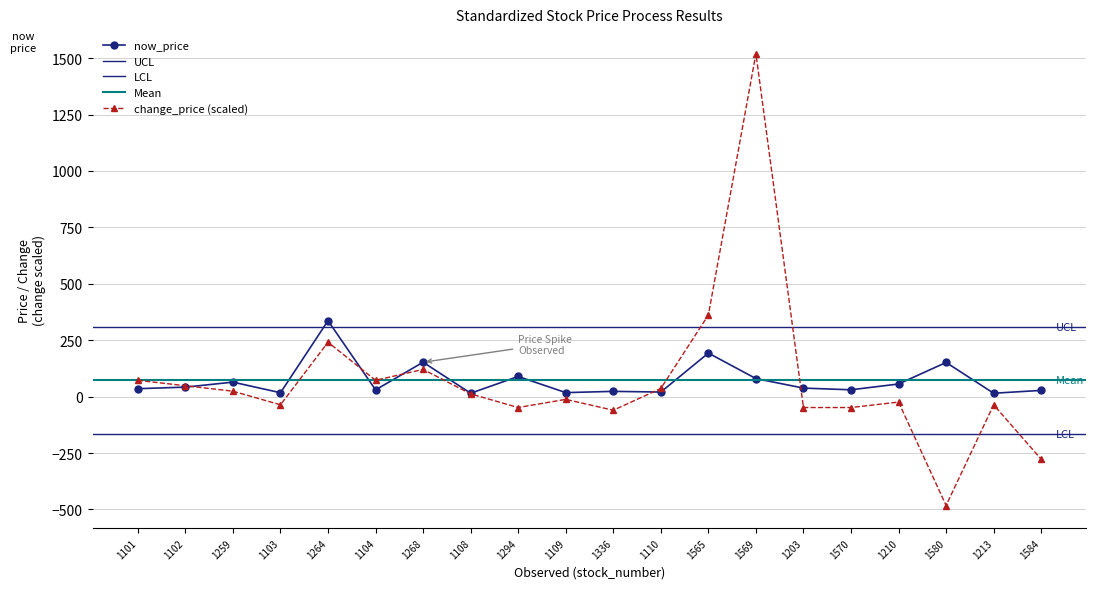

What is the maximum value shown in the chart?

1519.8